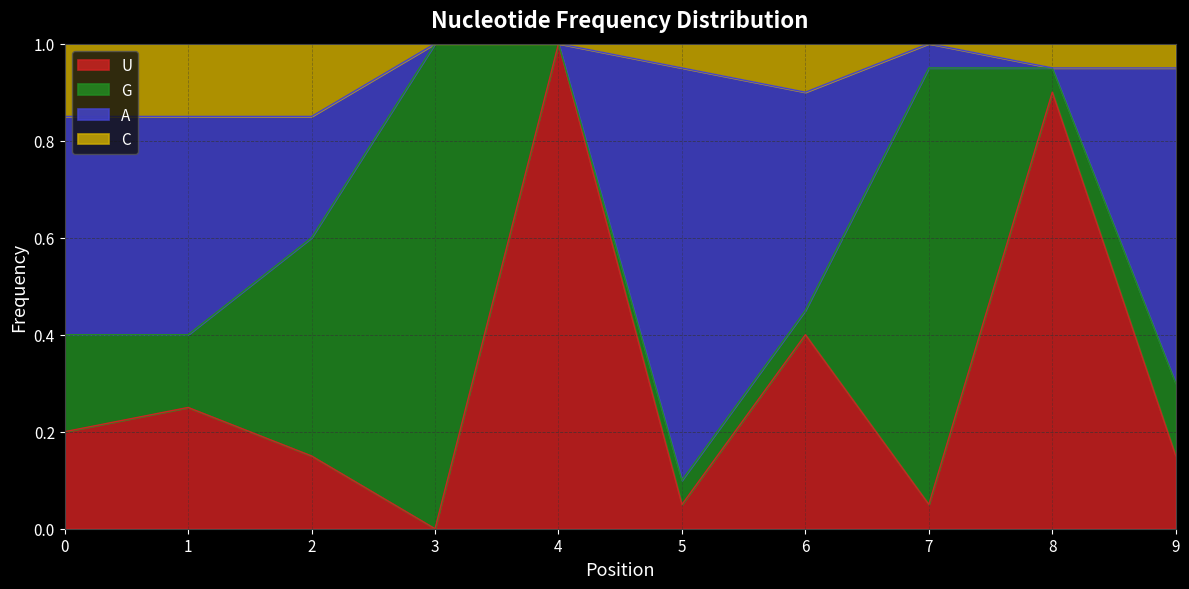

What is the total value across all series at 1?

1.0